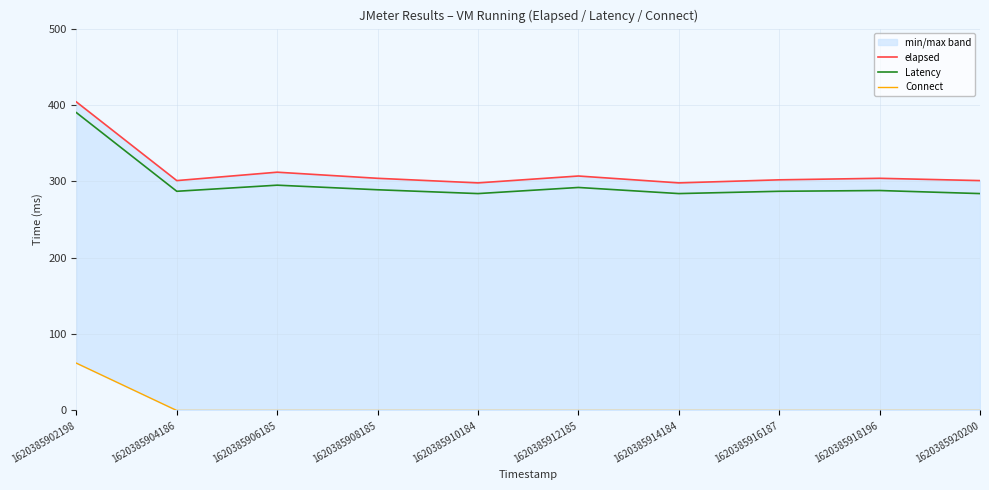

True or false: Latency has a value of 390 at 1620385902198.

True